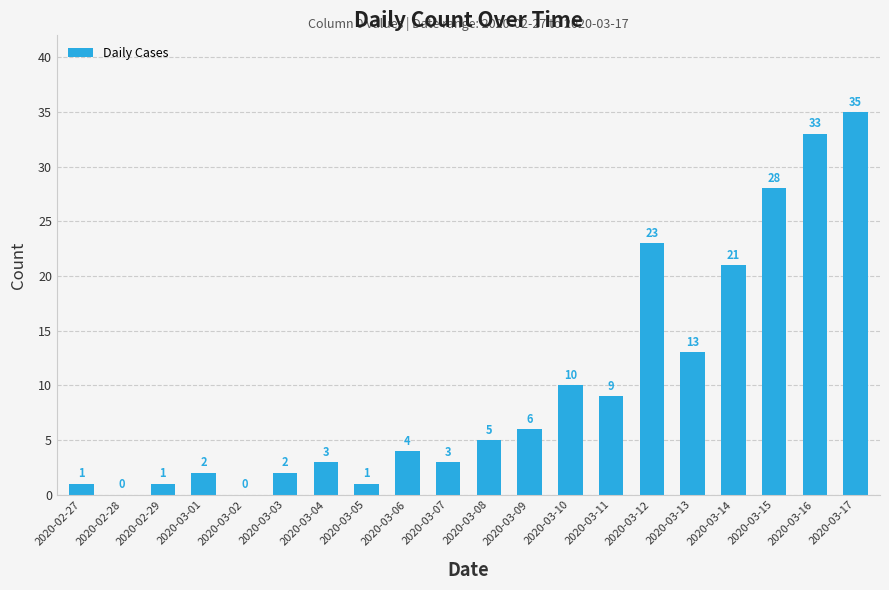

Does the chart contain stacked bars?

No